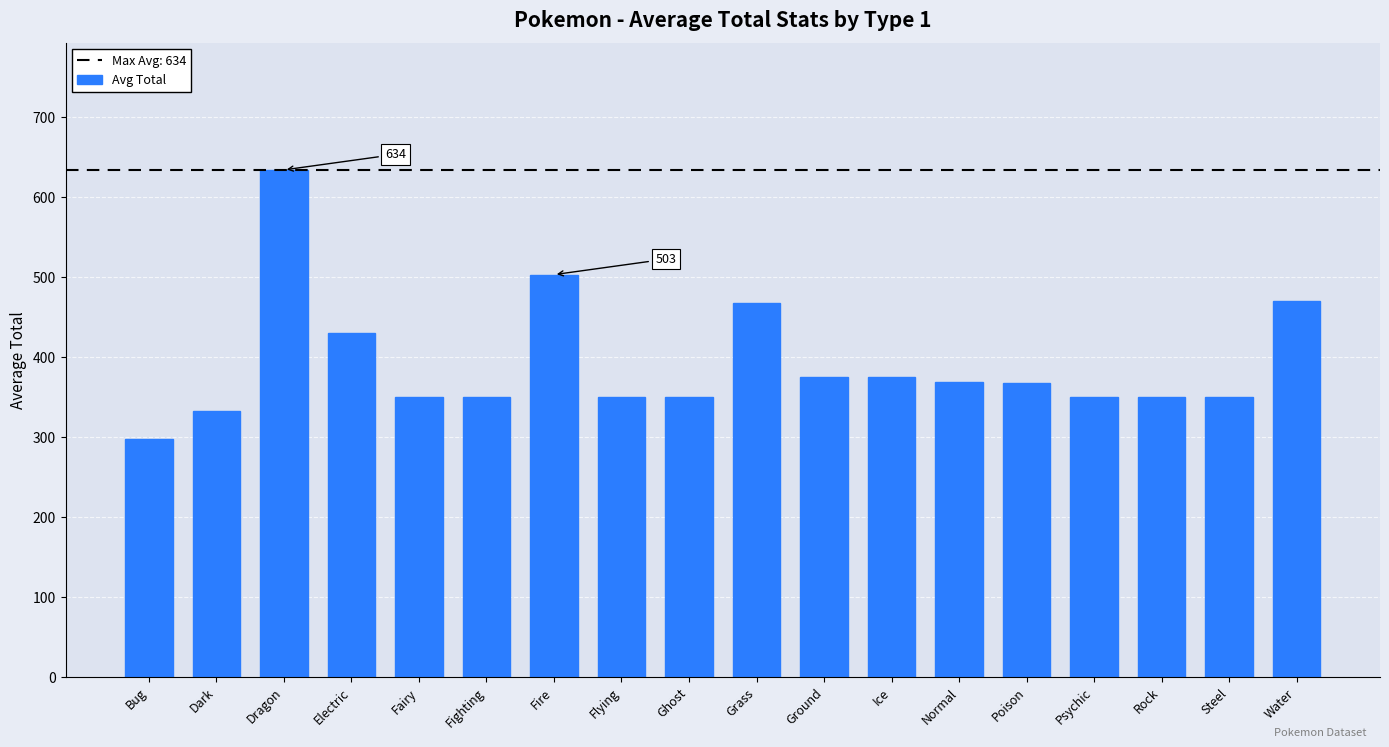

What is the sum of the values at Psychic and Ground?

725